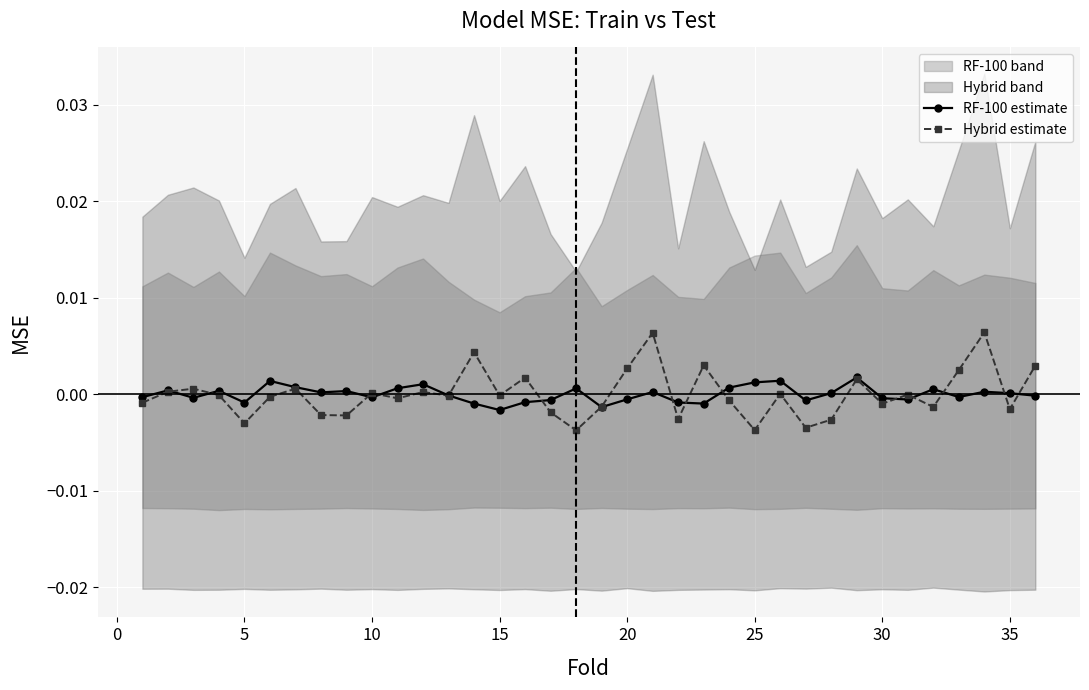

True or false: Hybrid estimate has more than 2 interior local peaks.

True